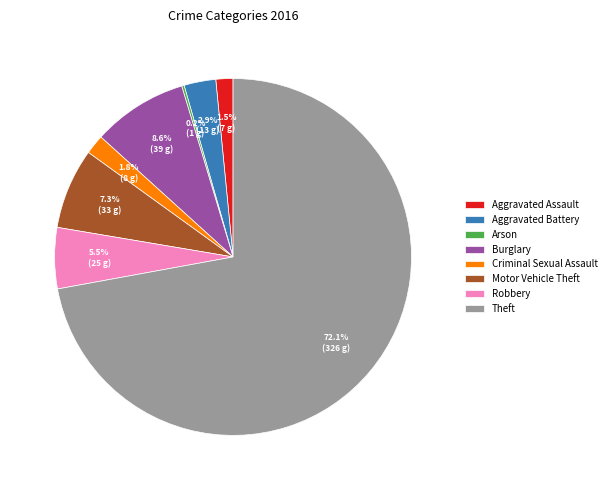

Which slice is the largest?

Theft